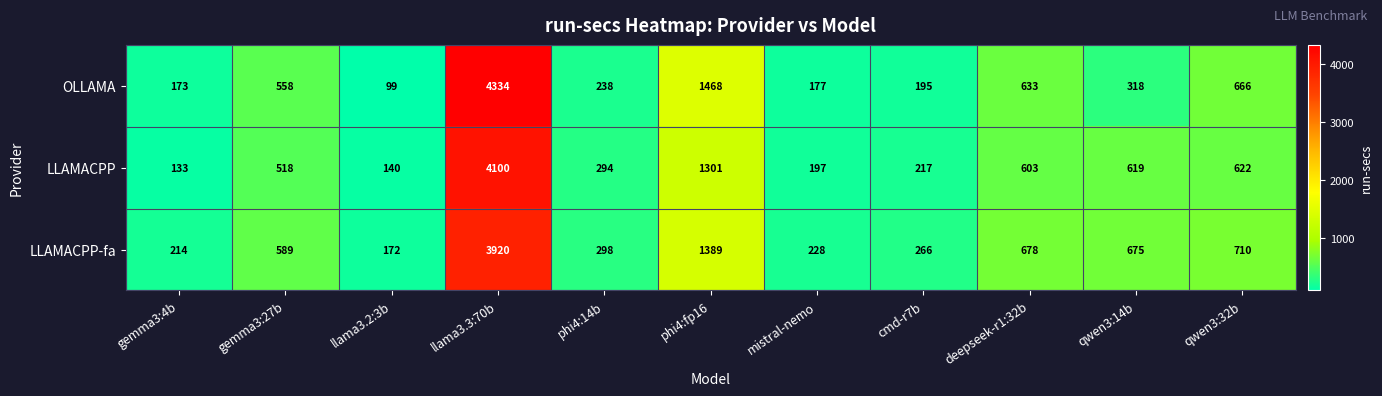

What is the approximate value of OLLAMA at cmd-r7b, to the nearest 100?

200